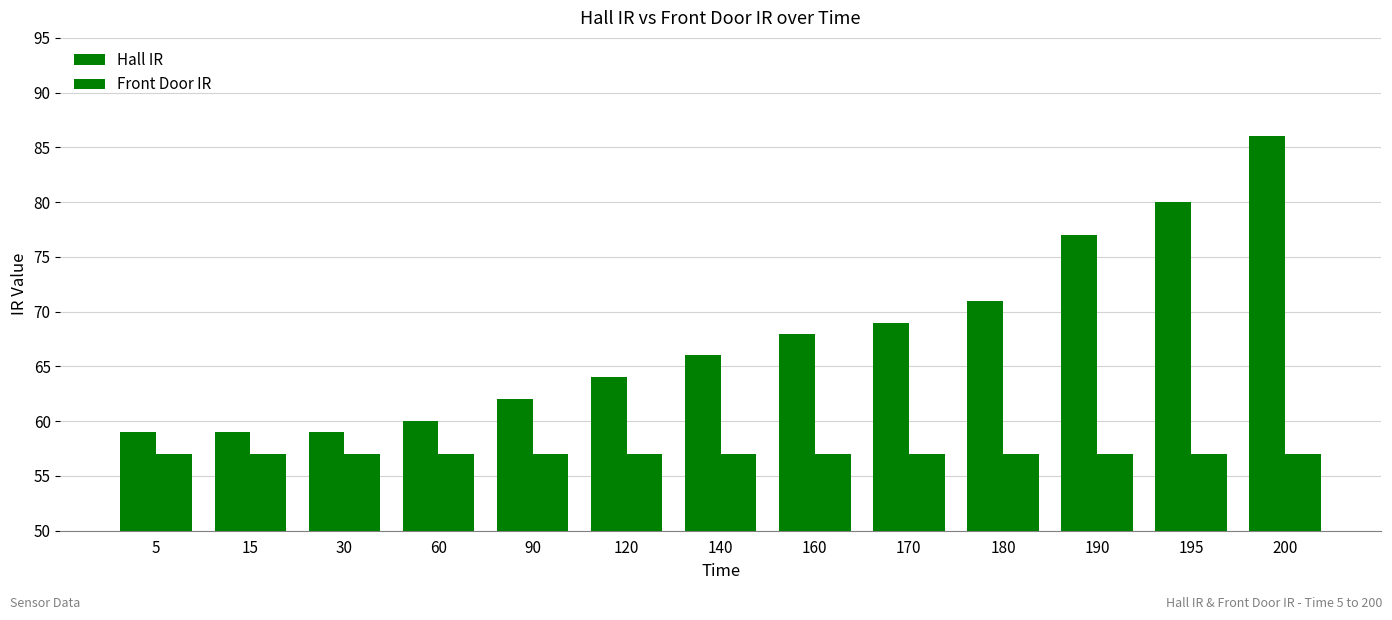

At which label does Hall IR reach its minimum?

5